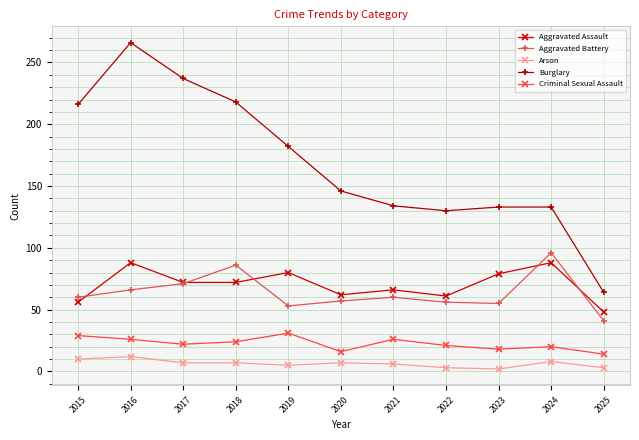

Is it true that Criminal Sexual Assault equals 29 at 2015?

True